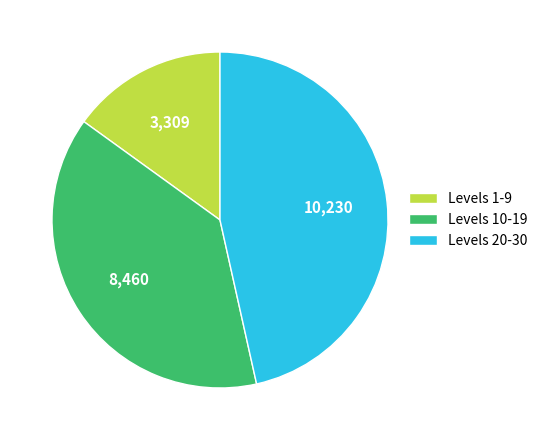

What is the ratio of the value at Levels 10-19 to the value at Levels 1-9?

2.6